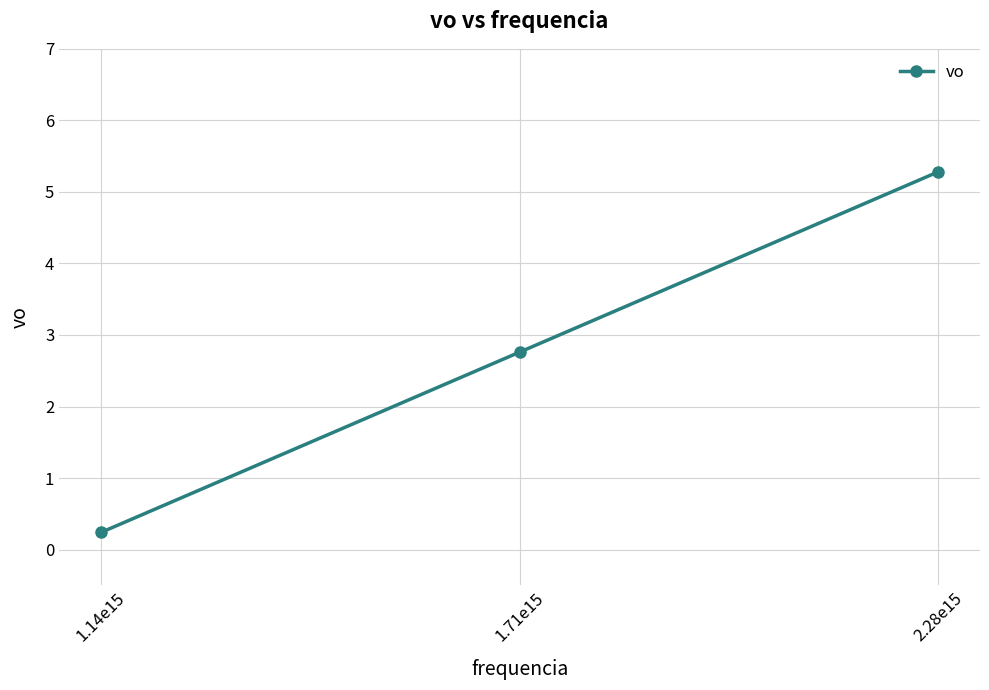

What position from the left is 2.28e15?

3